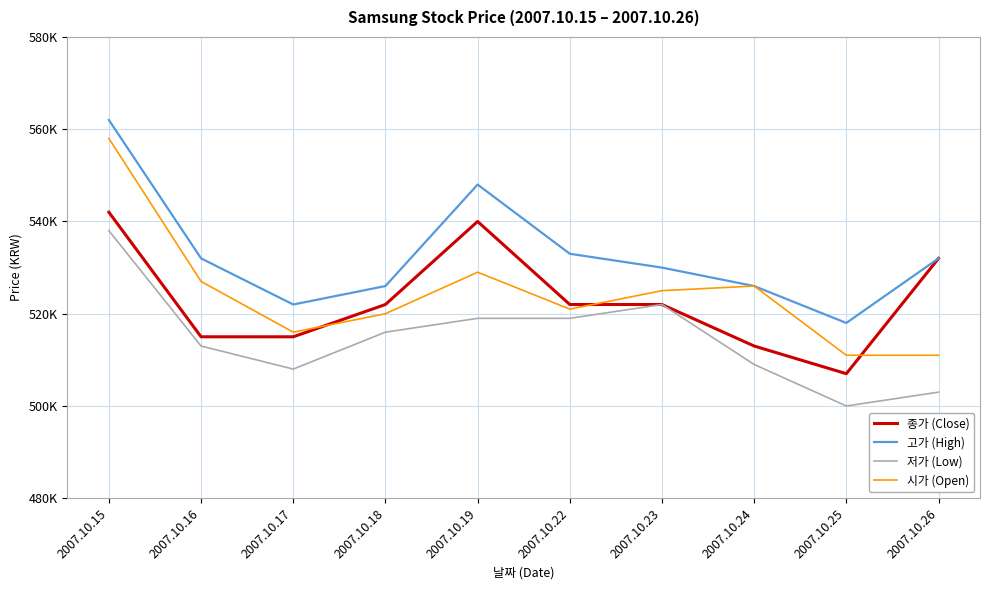

True or false: 고가 (High) and 시가 (Open) intersect in this chart.

False